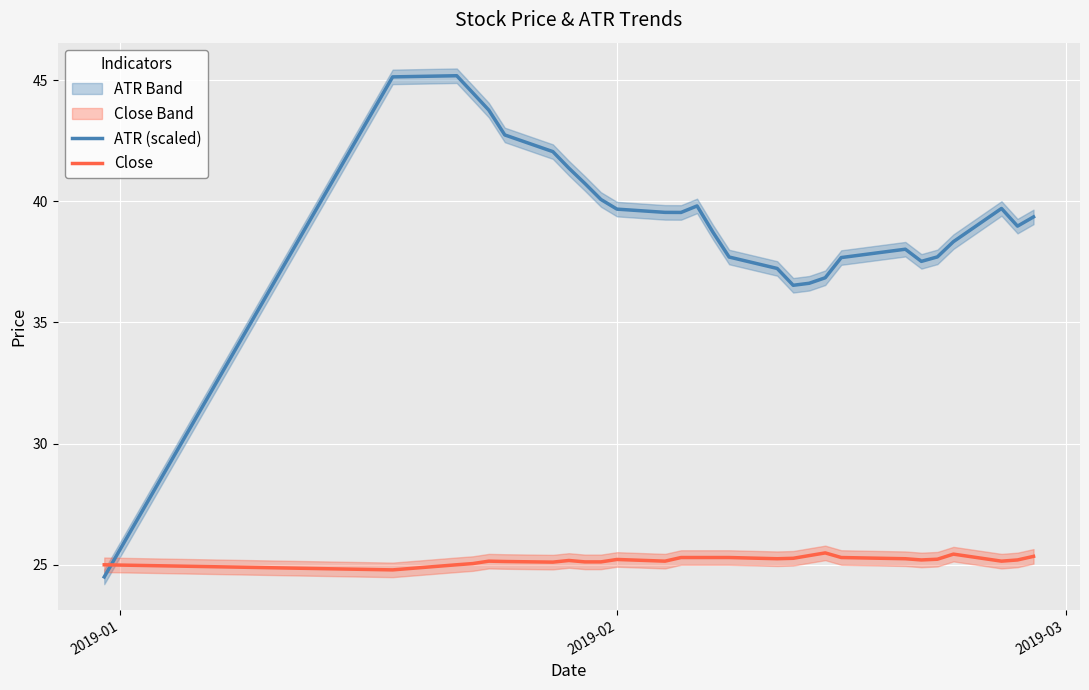

True or false: ATR (scaled) and Close cross at least once.

True